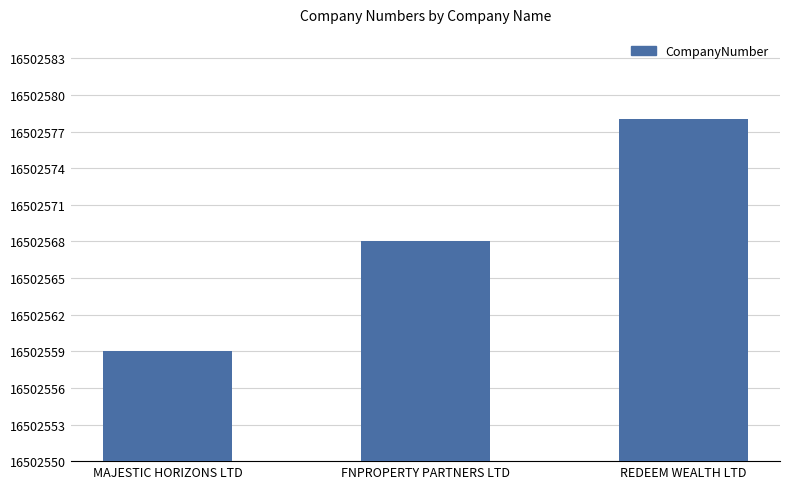

Which has a higher value, MAJESTIC HORIZONS LTD or REDEEM WEALTH LTD?

REDEEM WEALTH LTD